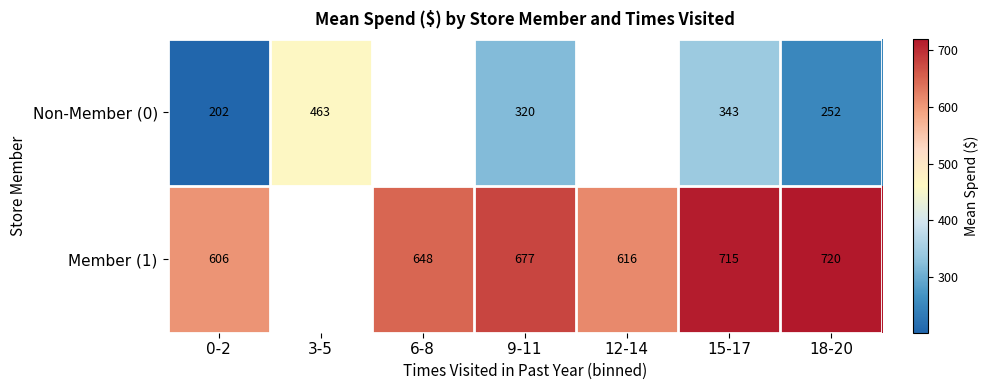

At which category is the sum across all series the highest?

15-17